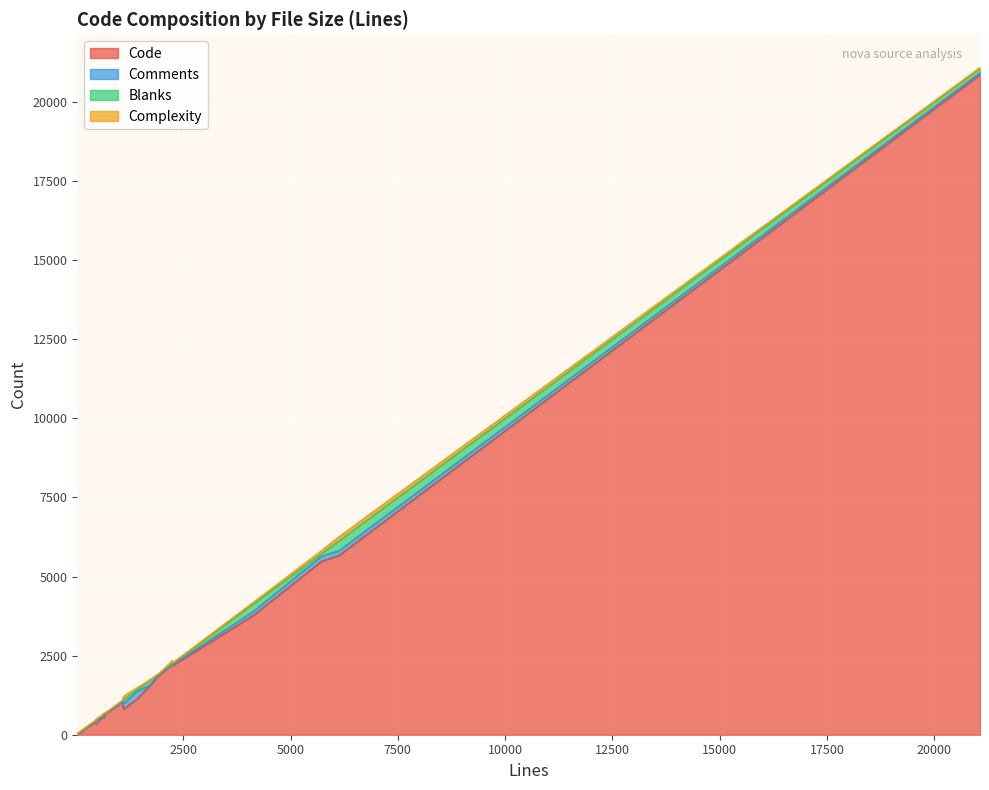

Reading left to right, extract all data points from this chart.

Code: 1105=810	469=336	4139=3781	177=142	609=544	1708=1529	287=260	677=644	187=168	2264=2193	192=163	677=640	375=335	1086=1039	341=286	21065=20867	1416=1120	429=394	2249=2220	31=12	1939=1886	650=530	5717=5479	6129=5670	147=110
Comments: 1105=175	469=103	4139=121	177=17	609=28	1708=34	287=13	677=20	187=14	2264=38	192=14	677=14	375=14	1086=15	341=14	21065=58	1416=243	429=27	2249=22	31=15	1939=38	650=72	5717=160	6129=147	147=23
Blanks: 1105=120	469=30	4139=237	177=18	609=37	1708=145	287=14	677=13	187=5	2264=33	192=15	677=23	375=26	1086=32	341=41	21065=140	1416=53	429=8	2249=7	31=4	1939=15	650=48	5717=78	6129=312	147=14
Complexity: 1105=108	469=22	4139=50	177=0	609=13	1708=14	287=0	677=2	187=0	2264=18	192=0	677=2	375=0	1086=0	341=6	21065=24	1416=56	429=1	2249=91	31=0	1939=0	650=35	5717=95	6129=127	147=4